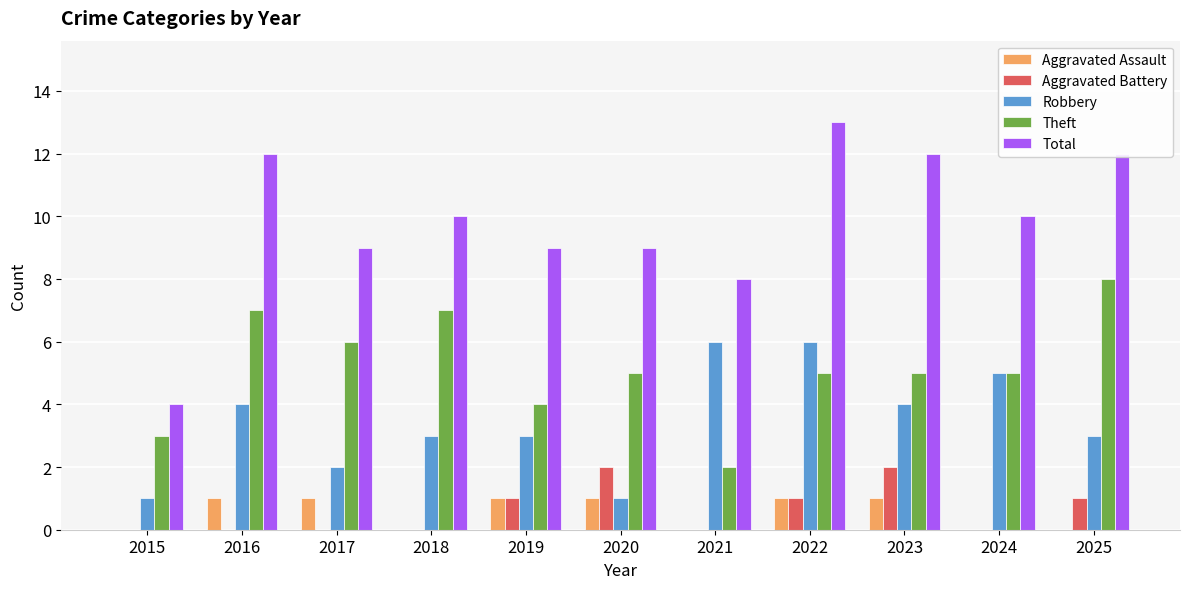

Are the bars grouped side by side (vs. stacked)?

Yes